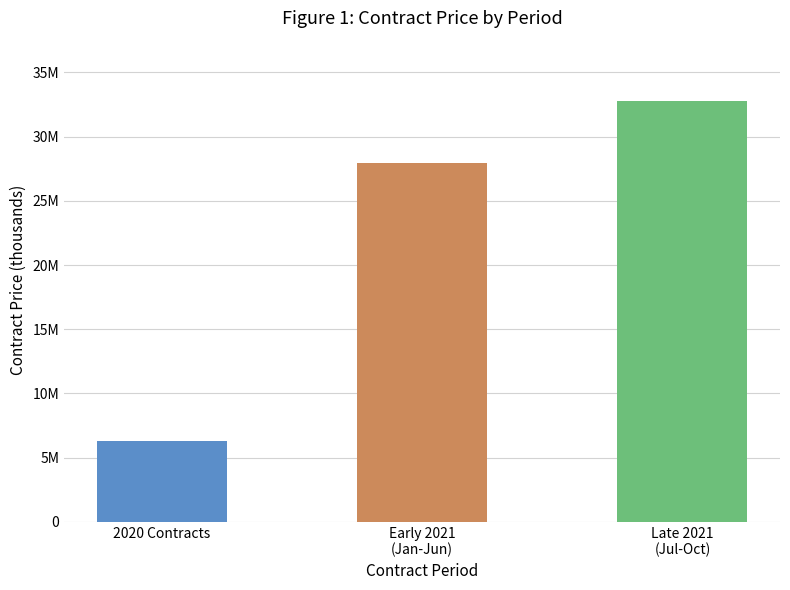

The value at 2020 Contracts is 6254933.0. True or false?

True